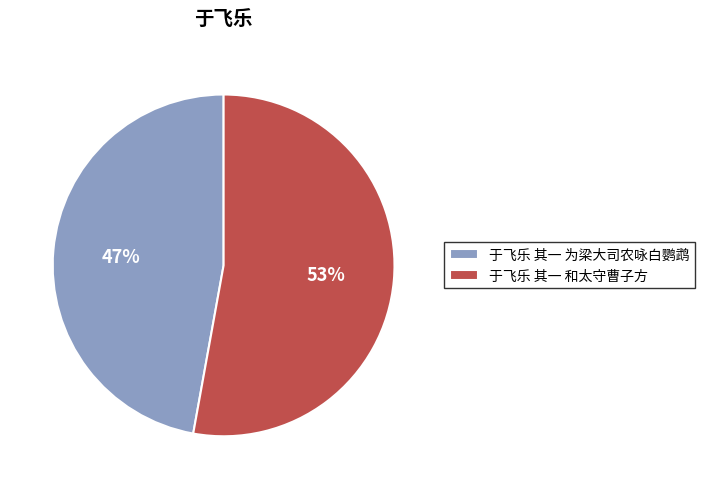

To the nearest percent, what is the average slice percentage?

50%